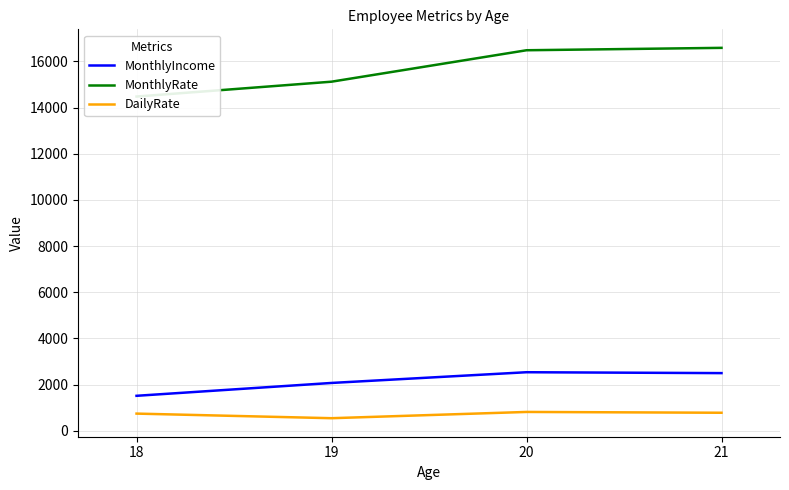

At how many categories does at least one series exceed 5087?

4